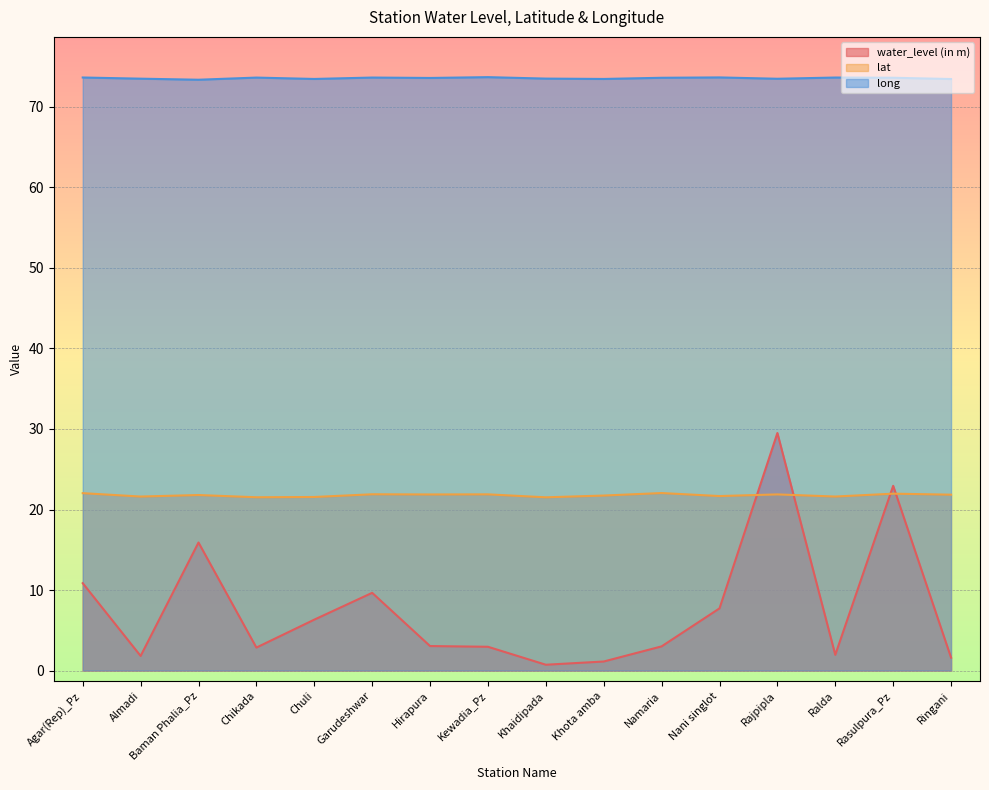

Rank the series by their maximum value, from highest to lowest.

long, water_level (in m), lat